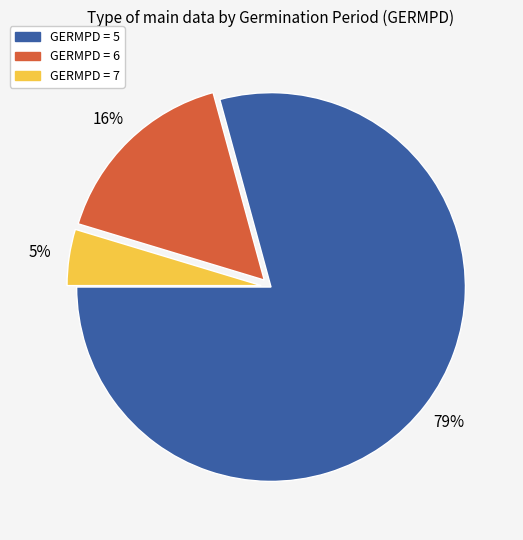

How many slices are in this pie chart?

3